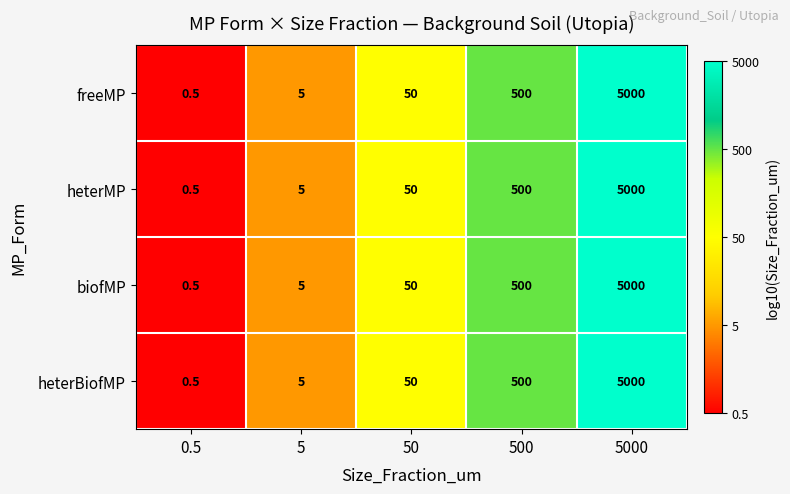

Rank the categories by heterMP value from lowest to highest.

0.5, 5, 50, 500, 5000